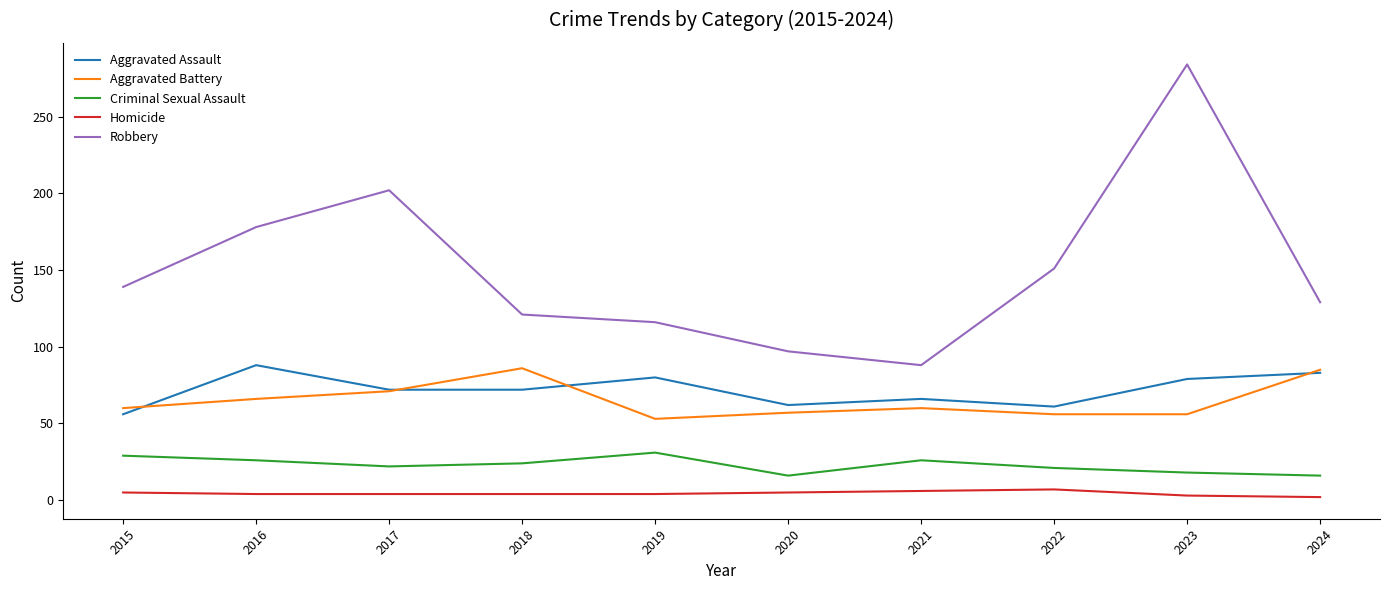

Rank the series at 2019 from highest to lowest value.

Robbery, Aggravated Assault, Aggravated Battery, Criminal Sexual Assault, Homicide